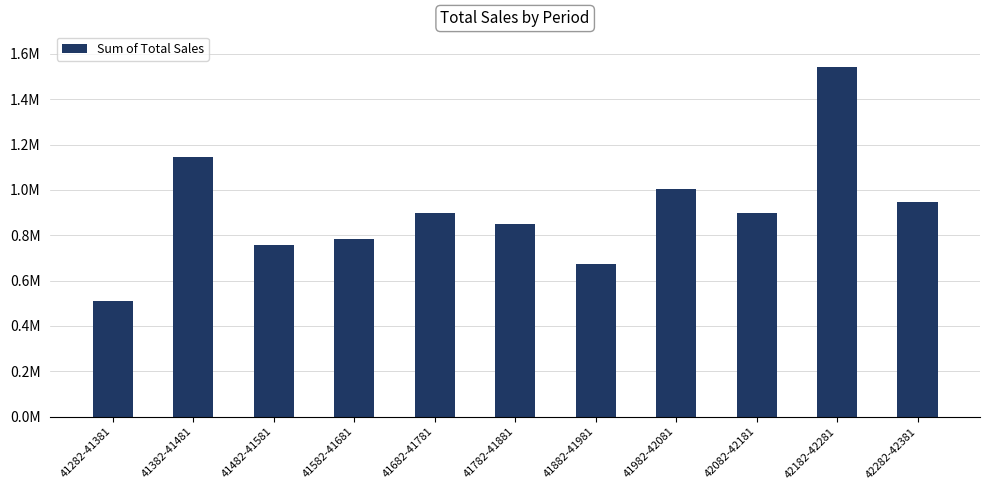

Does the chart contain any negative values?

No